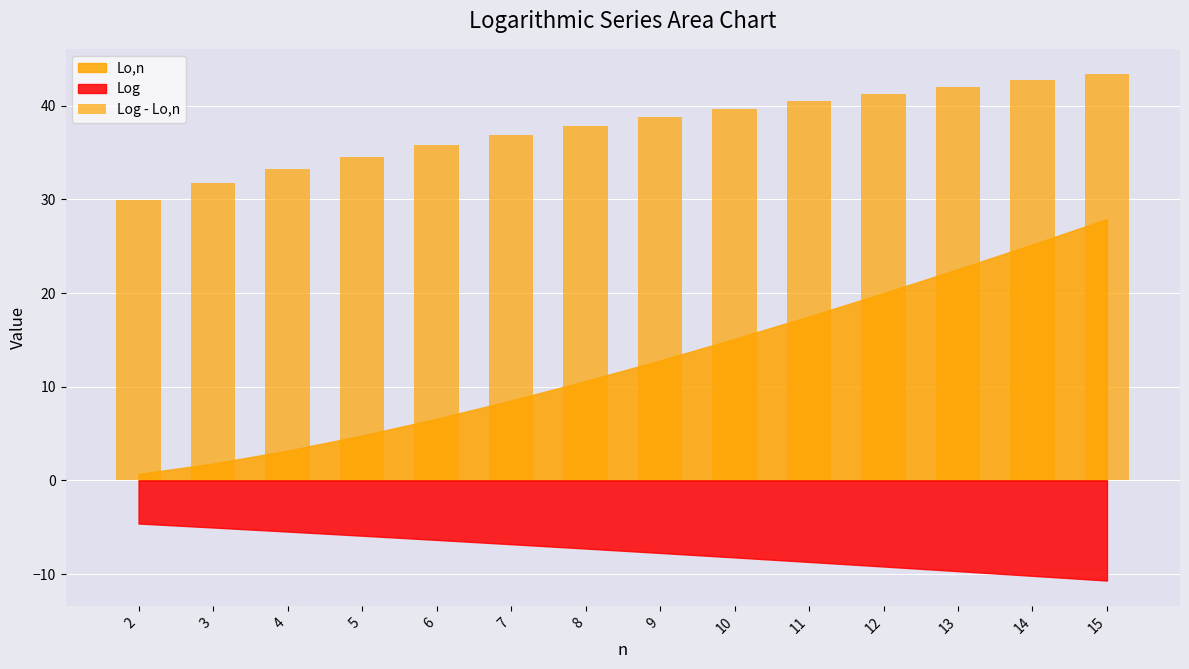

Does the chart contain stacked bars?

No